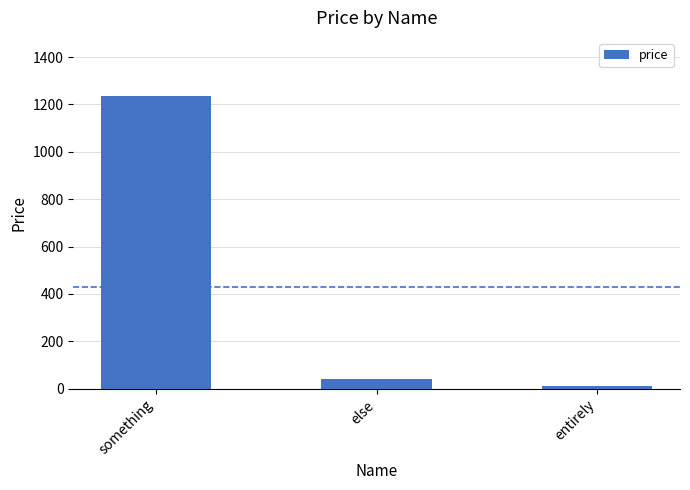

Reading left to right, transcribe all the data shown in this chart.

something=1234.0	else=43.3	entirely=12.3